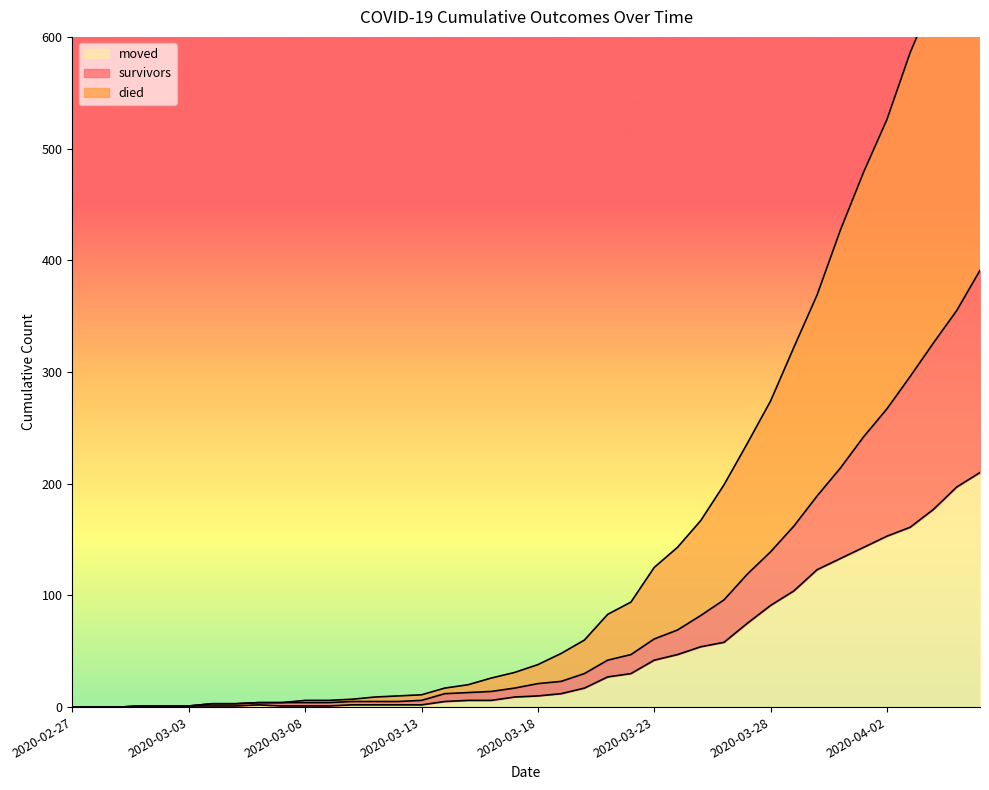

Reading right to left, transcribe all the data shown in this chart.

survivors: 391	355	326	296	267	242	214	189	162	139	119	96	82	69	61	47	42	30	23	21	17	14	13	12	6	5	5	5	4	4	4	4	3	3	1	1	1	0	0	0
died: 744	688	635	586	526	479	427	369	322	274	236	199	167	143	125	94	83	60	48	38	31	26	20	17	11	10	9	7	6	6	4	4	3	3	1	1	1	0	0	0
moved: 210	197	177	161	153	143	133	123	104	91	75	58	54	47	42	30	27	17	12	10	9	6	6	5	2	2	2	2	1	1	1	2	1	1	1	1	1	0	0	0